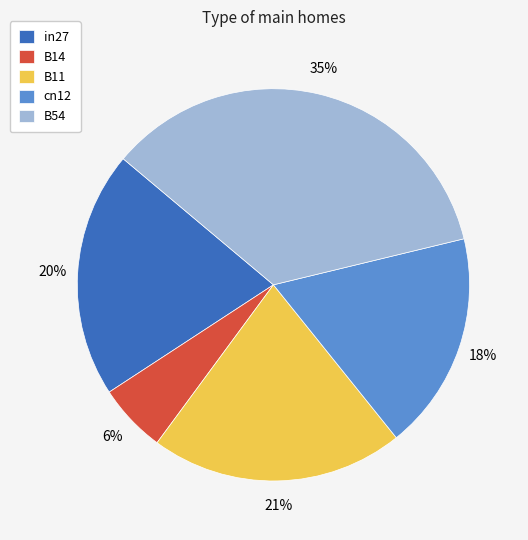

Do cn12 and in27 together represent more than half of the pie?

No